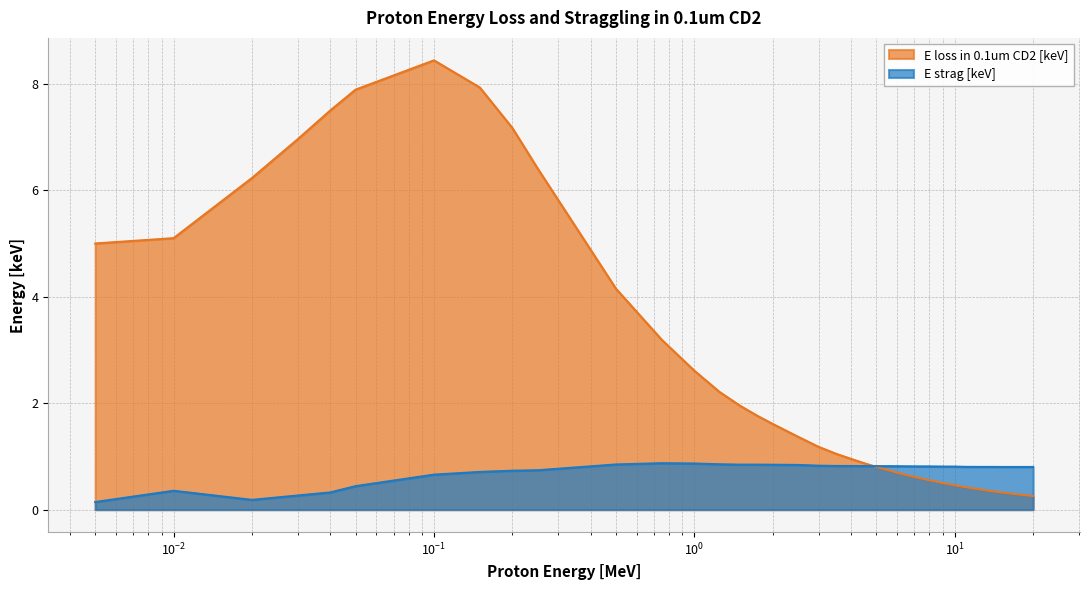

Where is E loss in 0.1um CD2 [keV] nearest to the value 4?

0.5